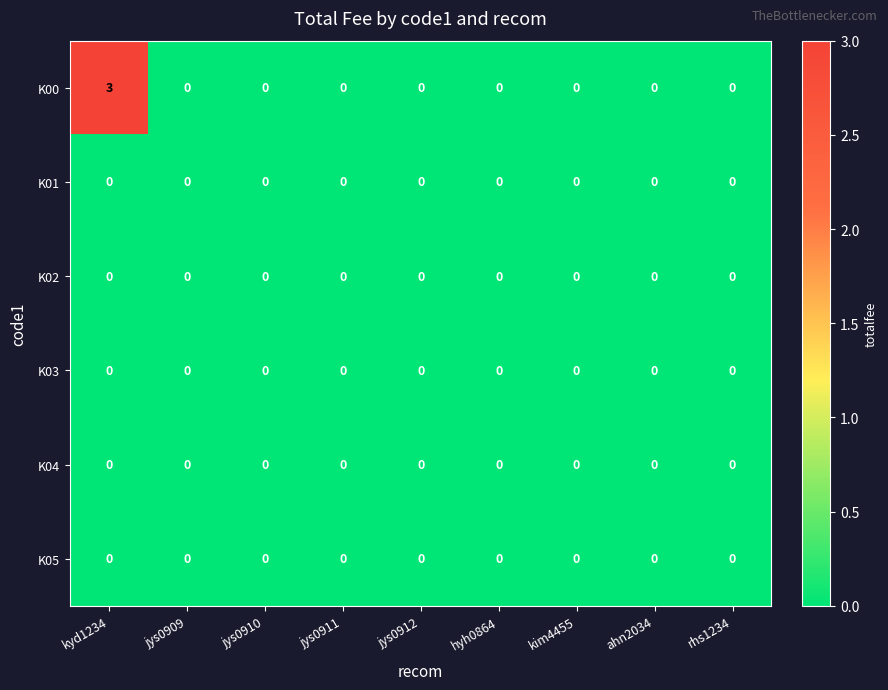

Which series has the largest range (max minus min)?

K00